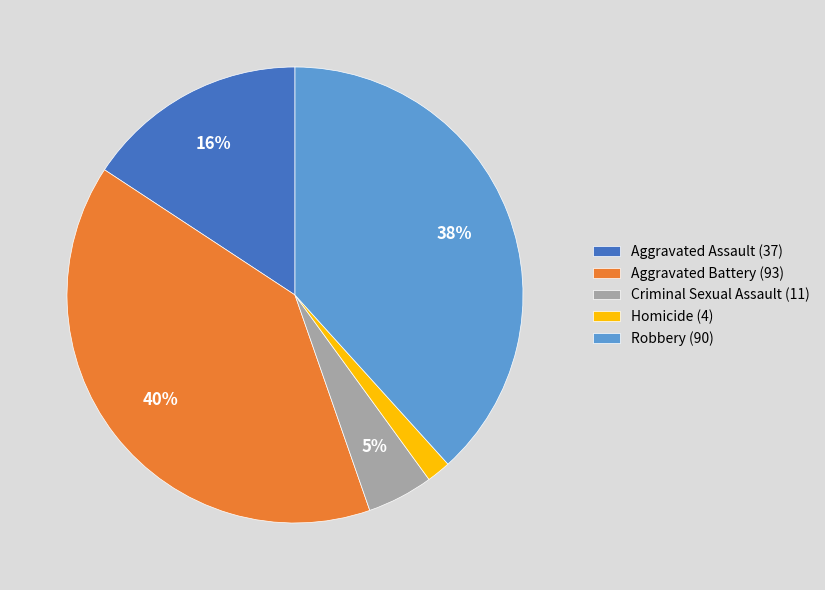

True or false: Robbery accounts for 46% of the total.

False